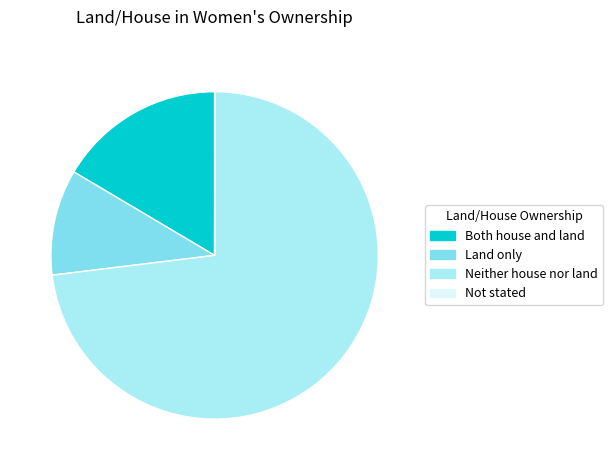

Is the sum of Both house and land and Neither house nor land greater than half?

Yes